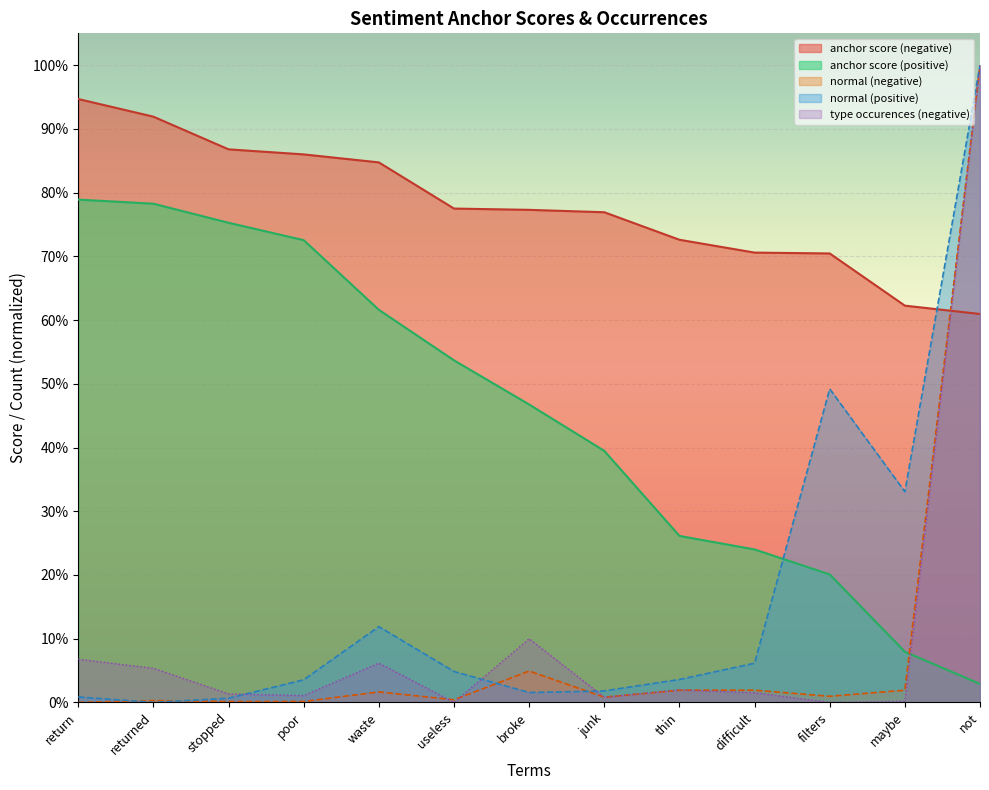

What is the label of the 8th point from the left?

junk